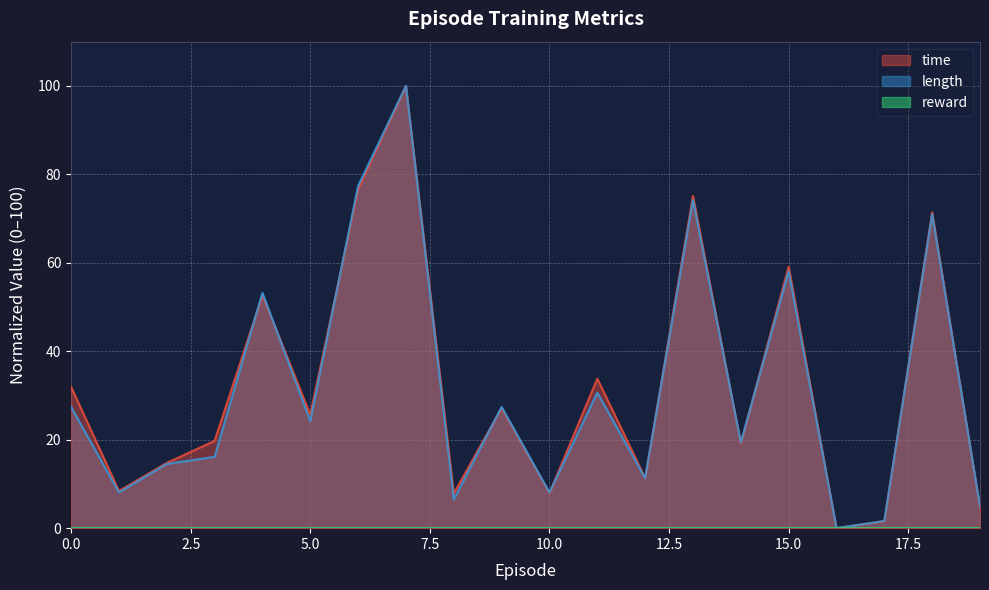

Reading left to right, transcribe all the data shown in this chart.

time: 0=32.0	1=8.4	2=14.8	3=19.7	4=52.7	5=25.7	6=76.7	7=100.0	8=7.9	9=27.2	10=7.9	11=33.8	12=11.3	13=75.1	14=19.2	15=59.1	16=0.0	17=1.6	18=71.4	19=4.8
length: 0=27.4	1=8.1	2=14.5	3=16.1	4=53.2	5=24.2	6=77.4	7=100.0	8=6.5	9=27.4	10=8.1	11=30.6	12=11.3	13=74.2	14=19.4	15=58.1	16=0.0	17=1.6	18=71.0	19=4.8